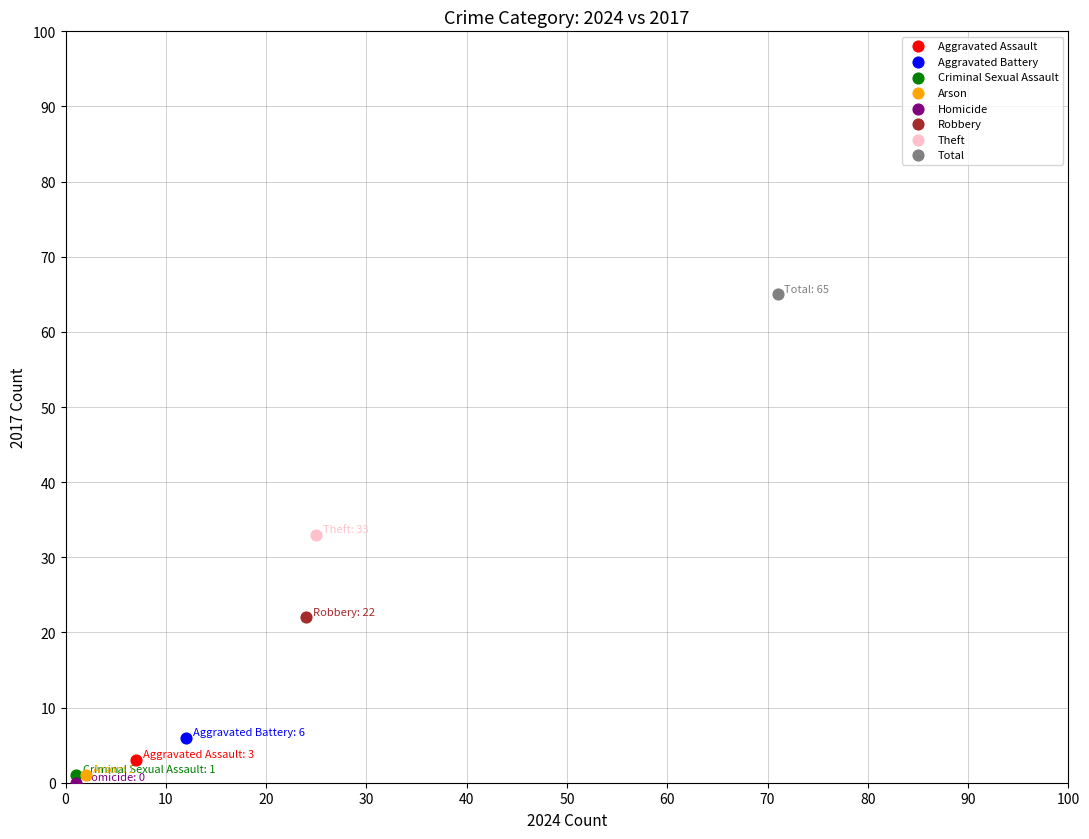

Which series contains the lowest Y value?

Homicide